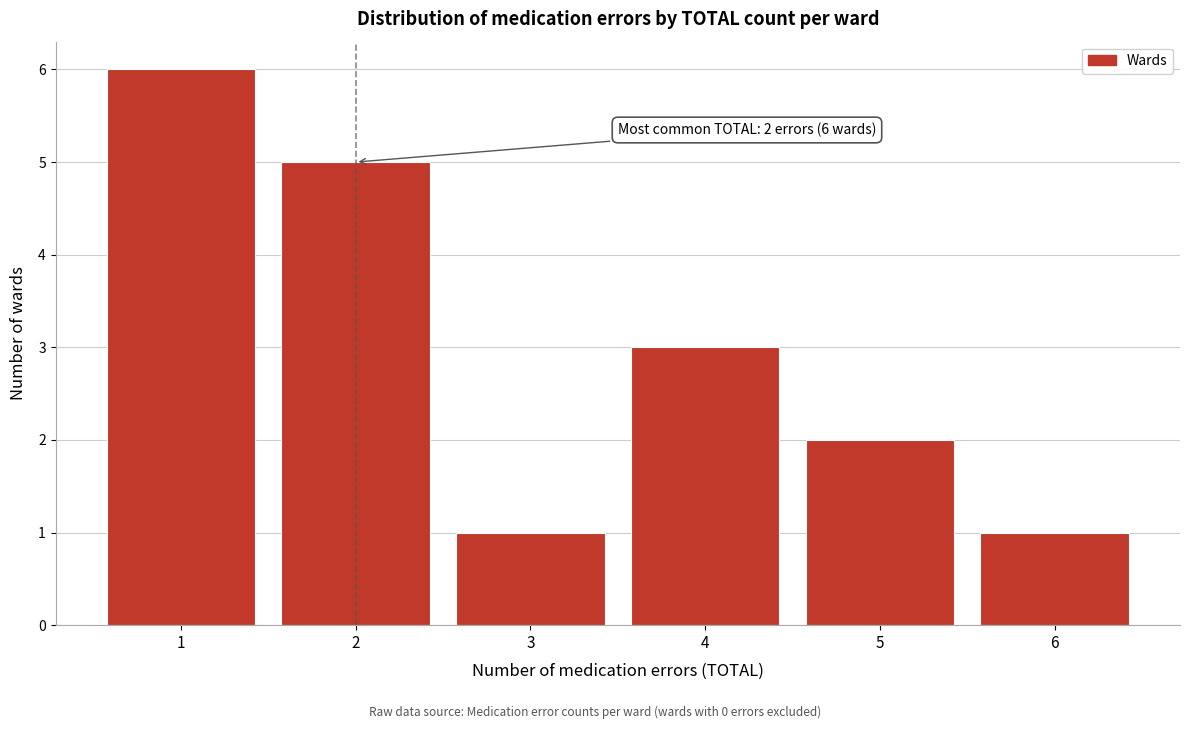

Over which range of the x-axis is the bar tallest?

0.5 to 1.5